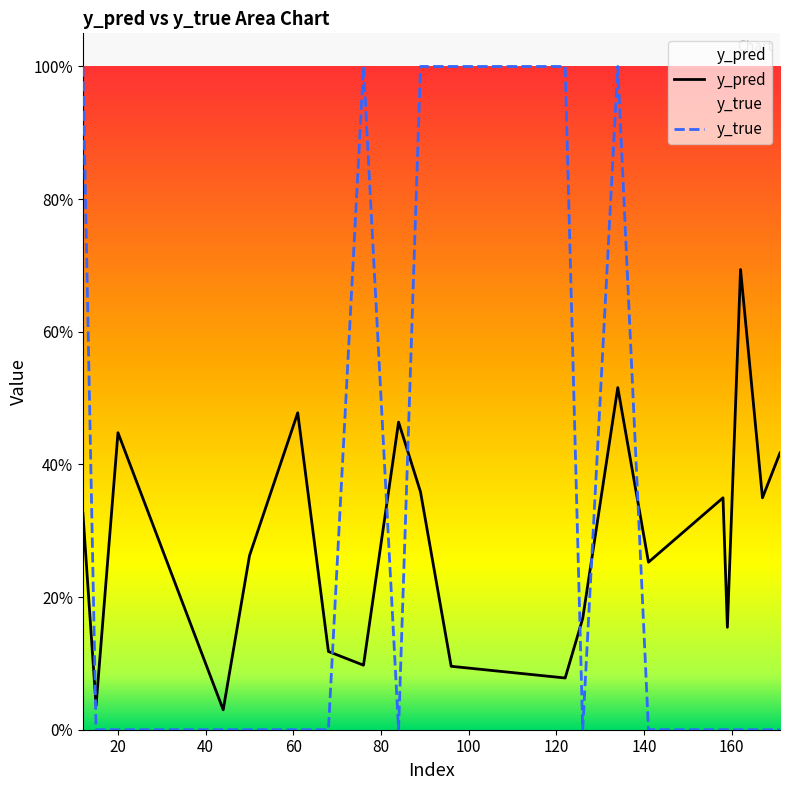

What is the difference between the highest and lowest values at 122?

0.9